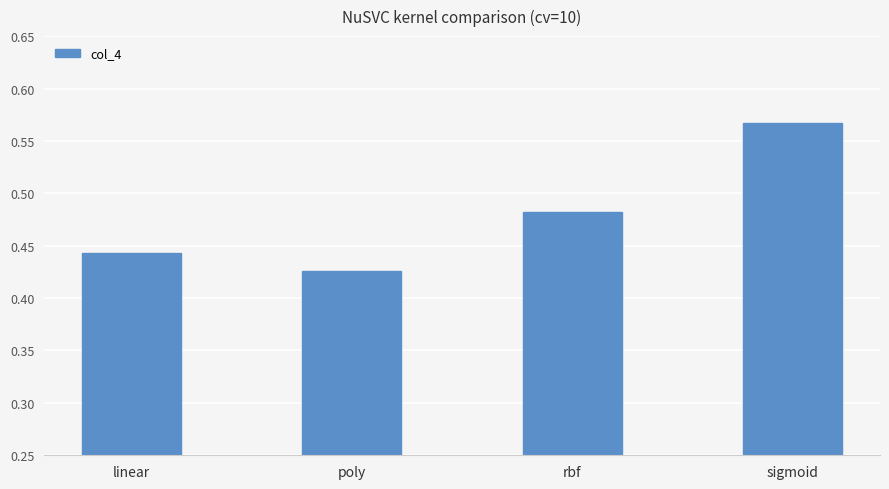

What is the sum of the values at linear and rbf?

0.9